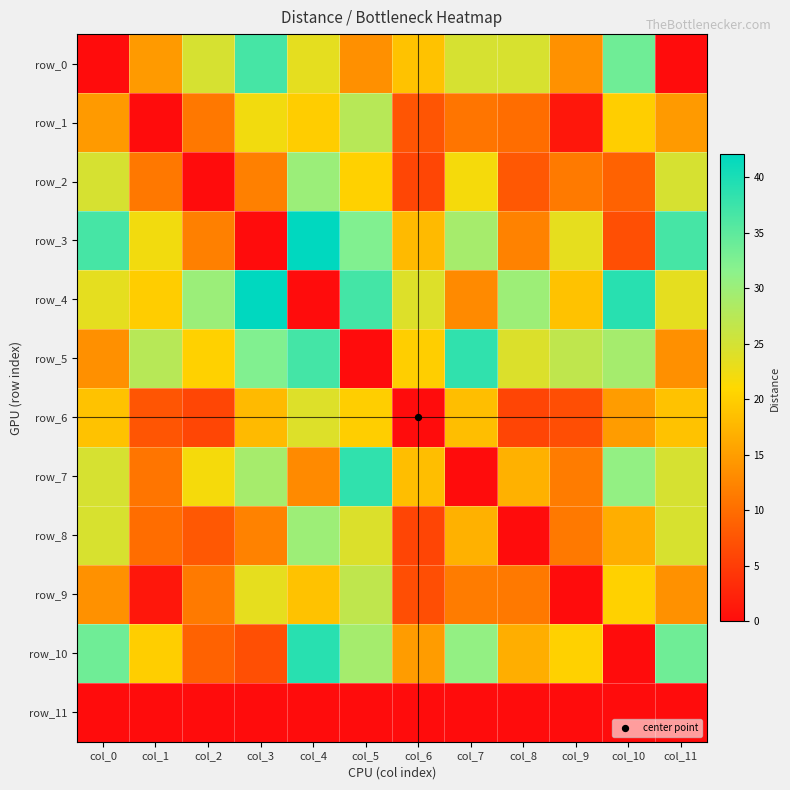

The value of row_2 at col_3 is 12.0. True or false?

True